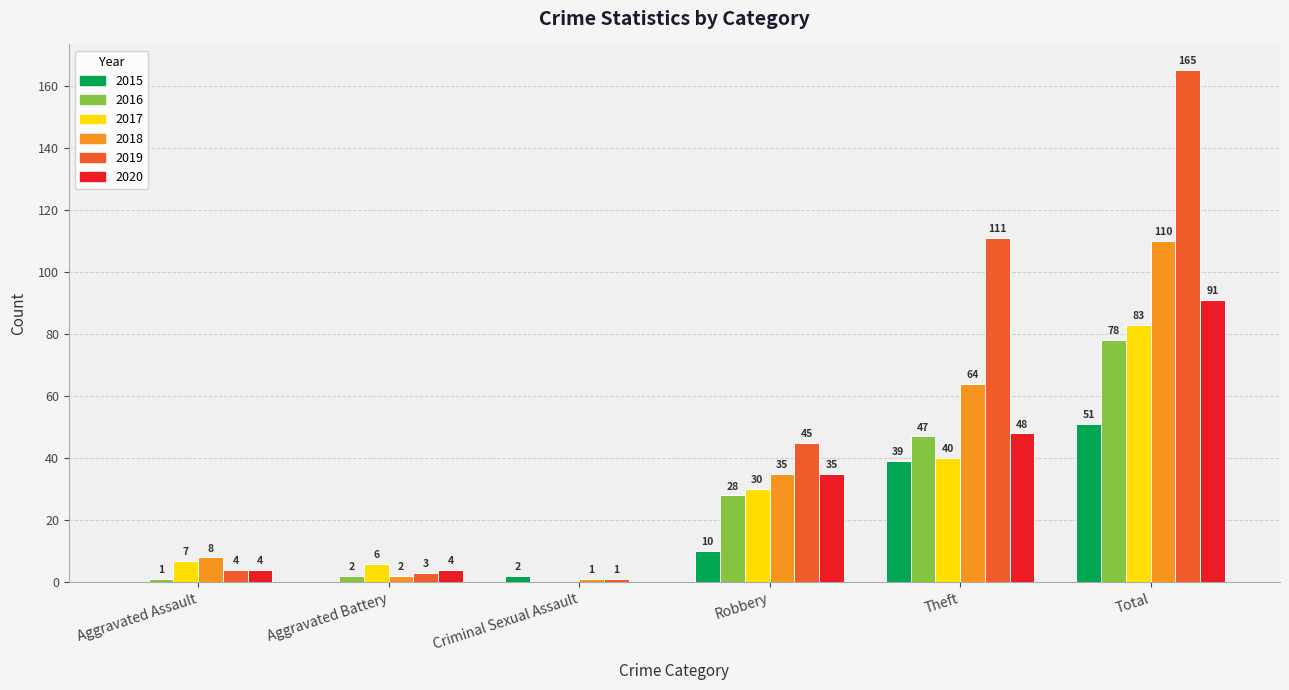

True or false: 2015 has a value of 24 at Total.

False